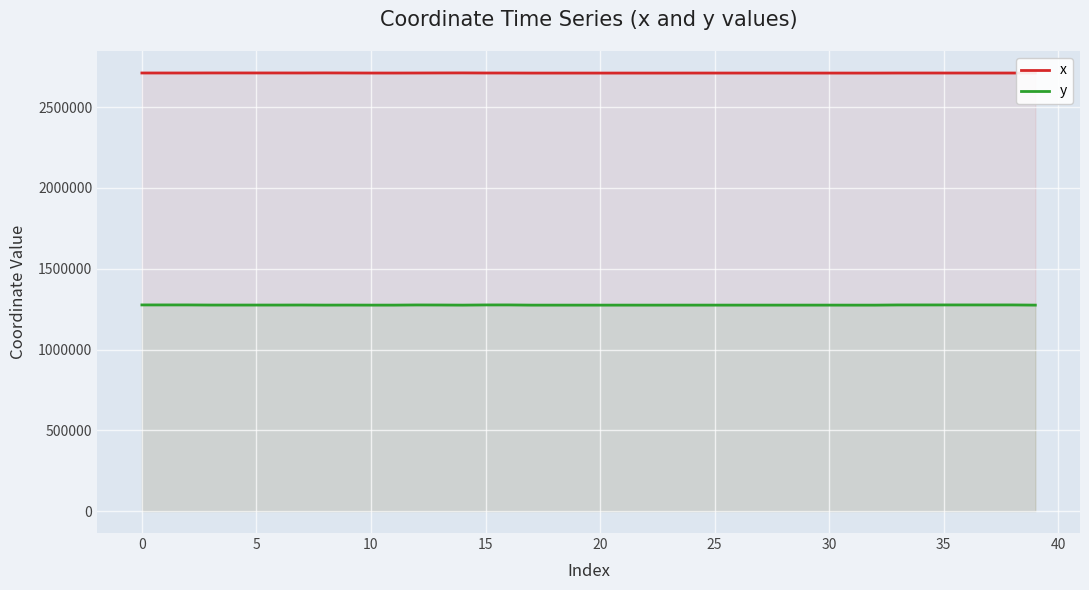

How many data points does each series have?

40